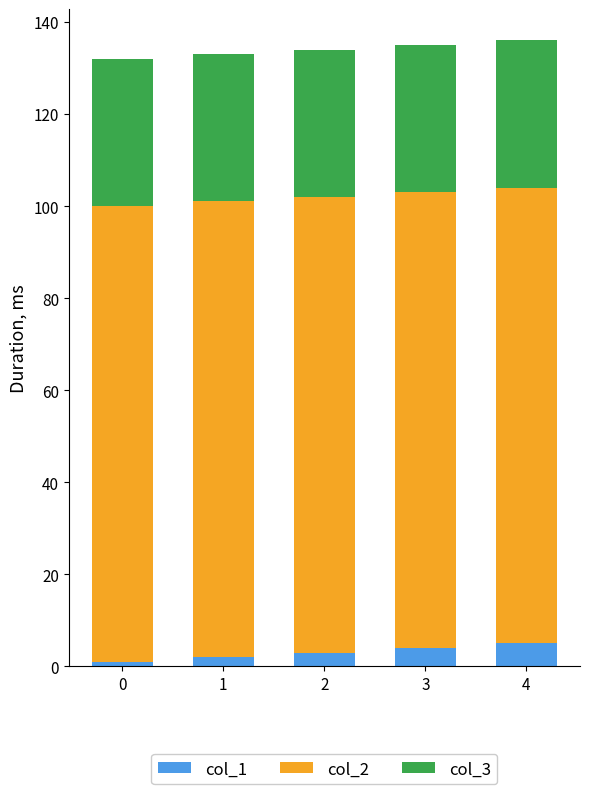

The value of col_1 at 4 is 5. True or false?

True